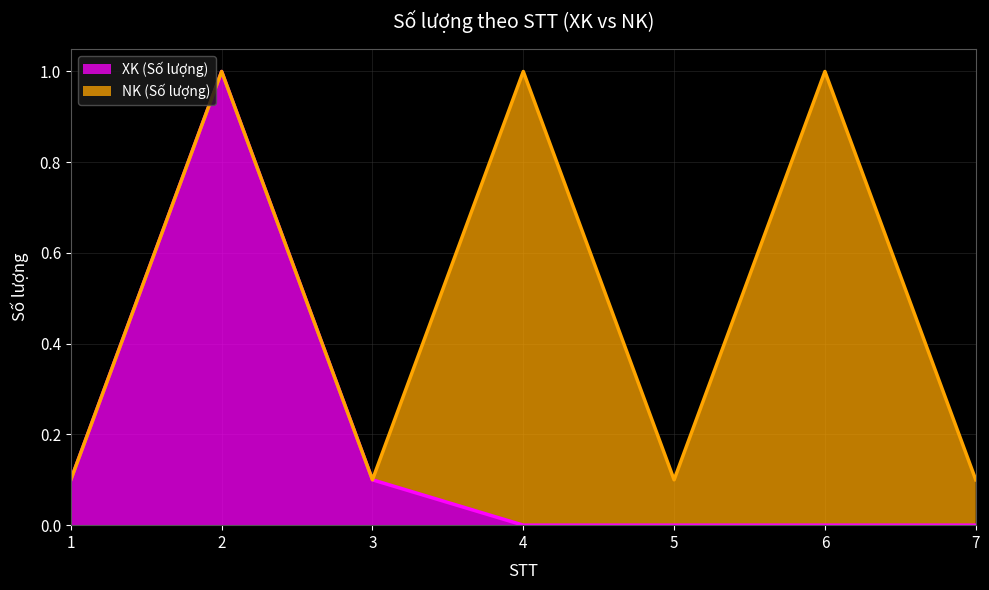

Reading right to left, what are all the values shown in this chart?

0.0	0.0	0.0	0.0	0.1	1.0	0.1